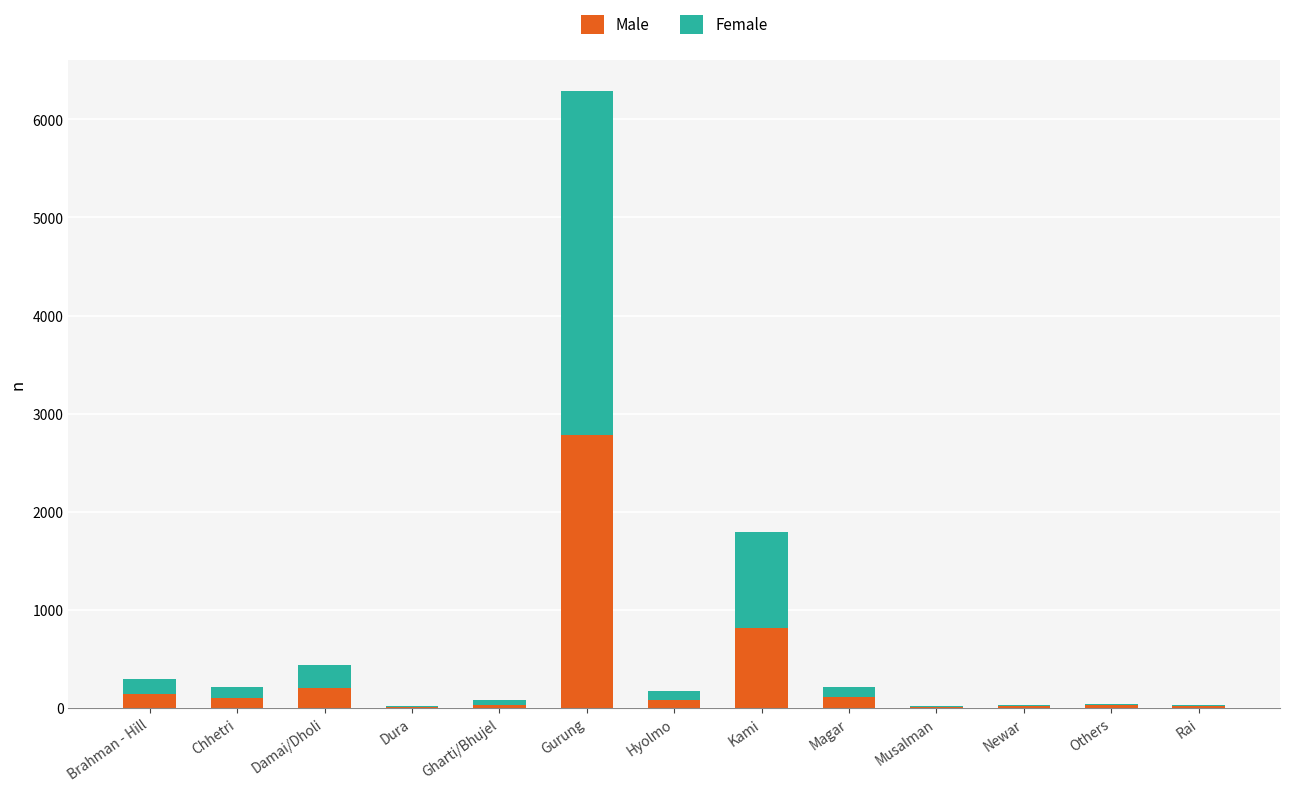

Which category has the highest value in the Male series?

Gurung